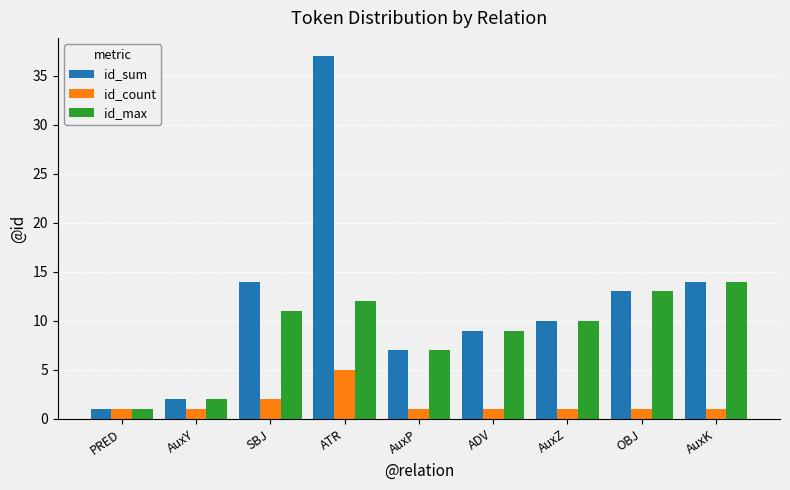

Which category has the highest value across all series?

ATR